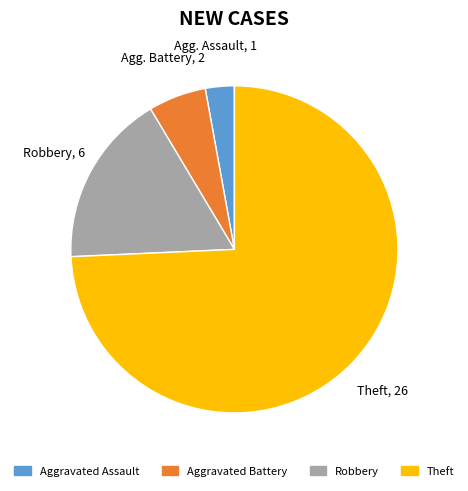

Is the sum of Aggravated Battery and Aggravated Assault greater than half?

No